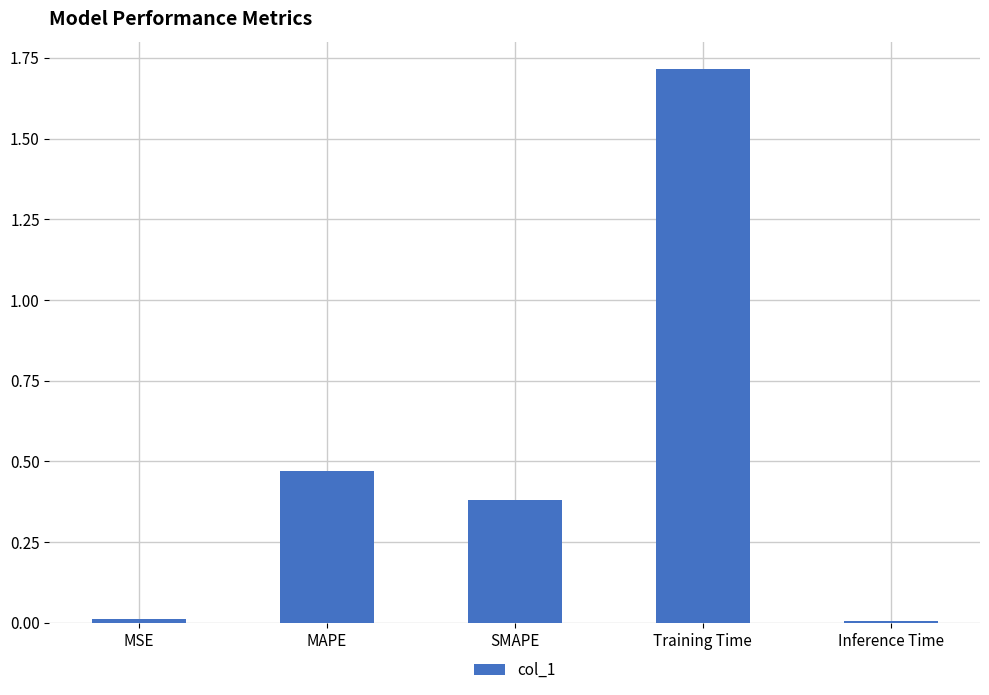

At which category does the chart reach its peak across all series?

Training Time